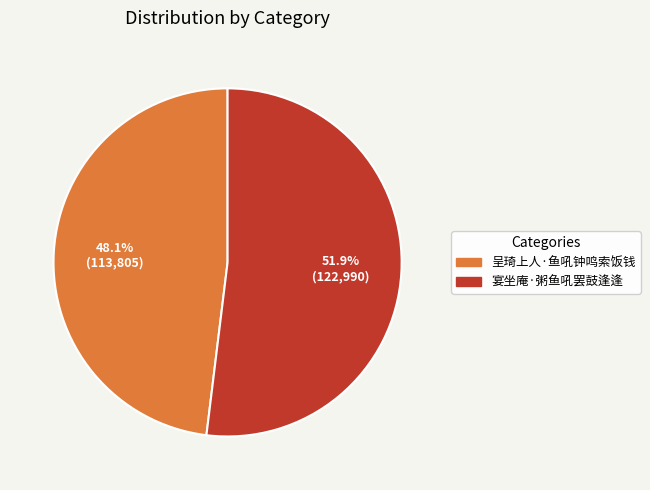

Is the sum of 宴坐庵·粥鱼吼罢鼓逢逢 and 呈琦上人·鱼吼钟鸣索饭钱 greater than half?

Yes